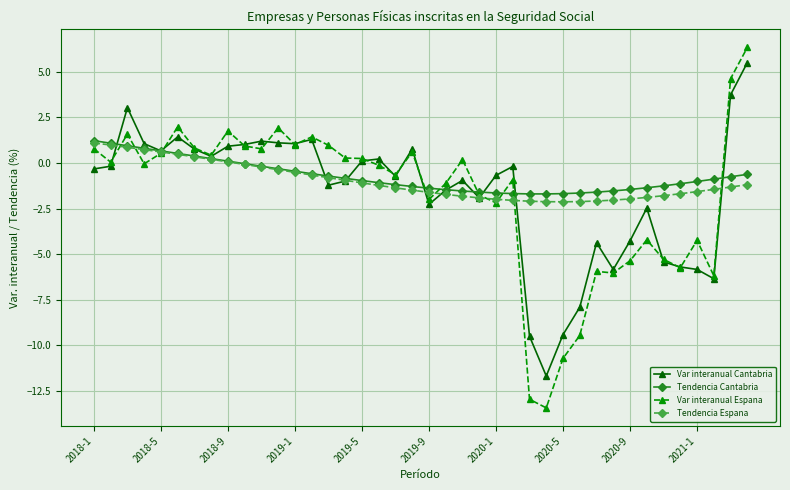

What is the value of the Tendencia Espana point at the 6th from the left?

0.5